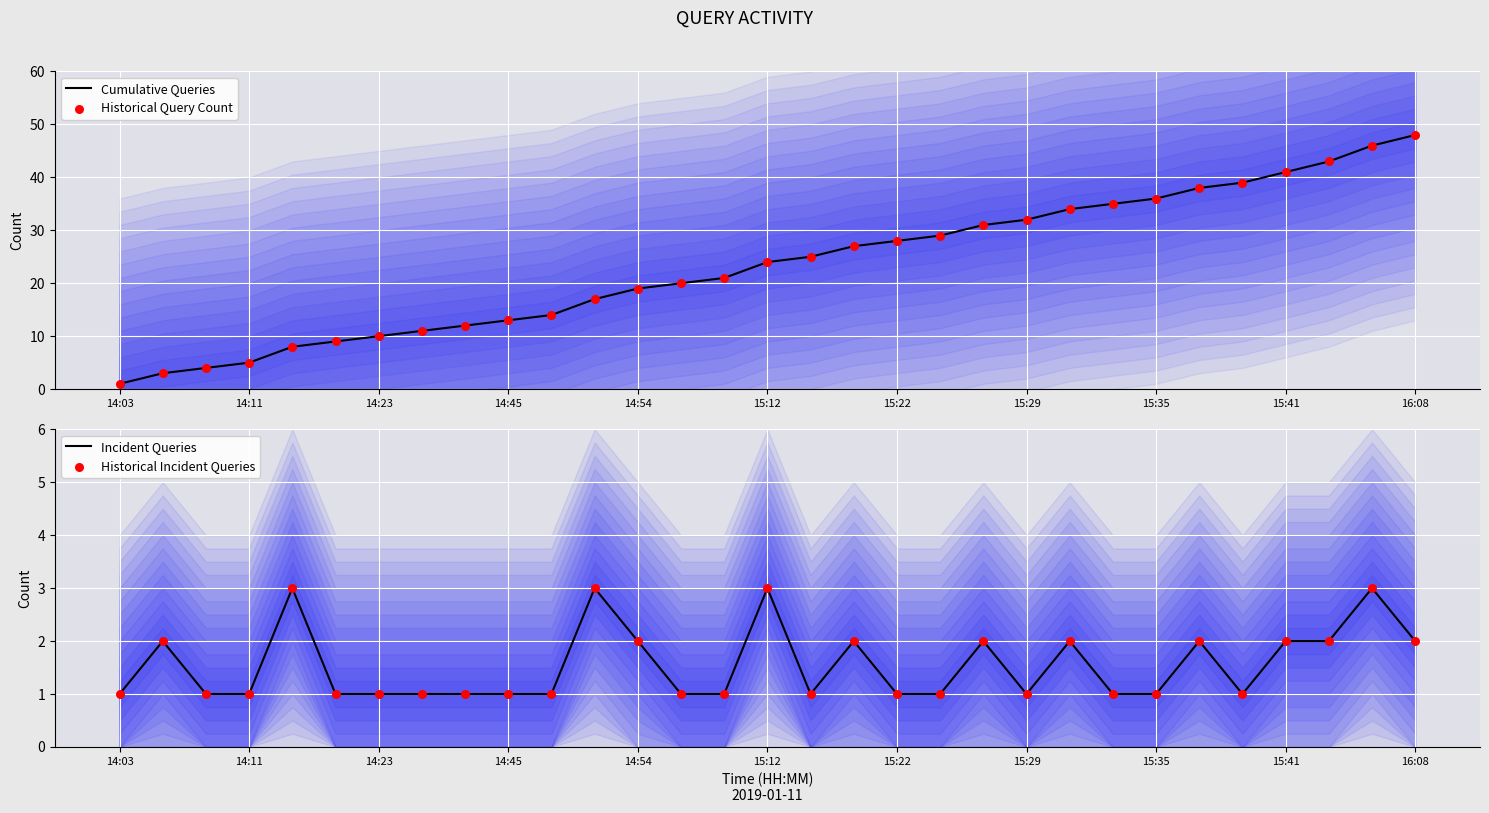

At which label does Cumulative Queries reach its minimum?

14:03